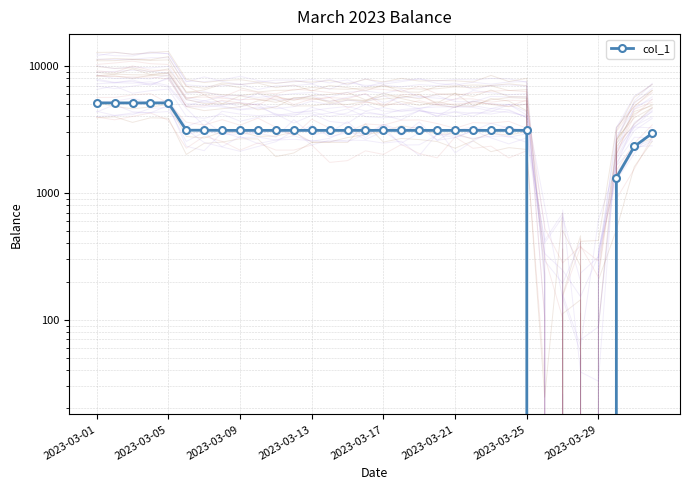

The chart shows a value of 3108.5 at 13. True or false?

True